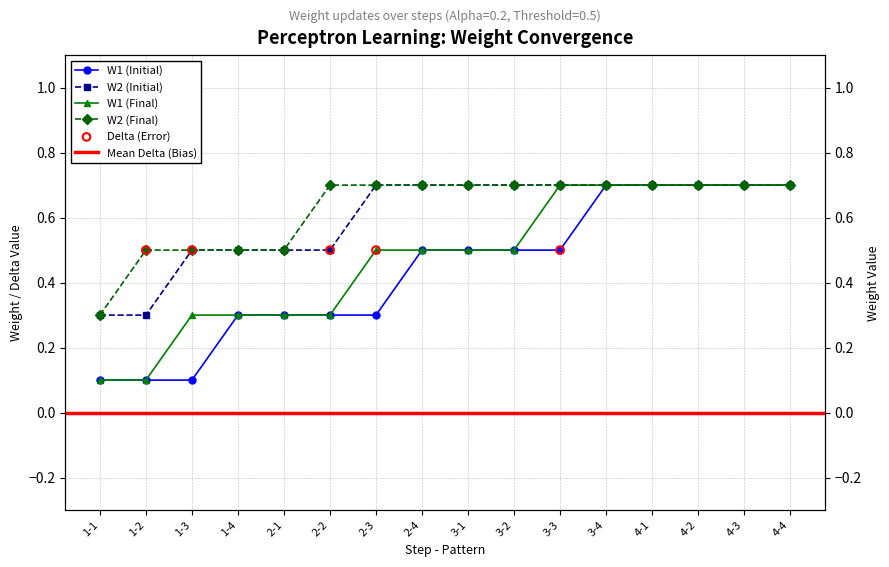

At how many categories does at least one series exceed 0?

16